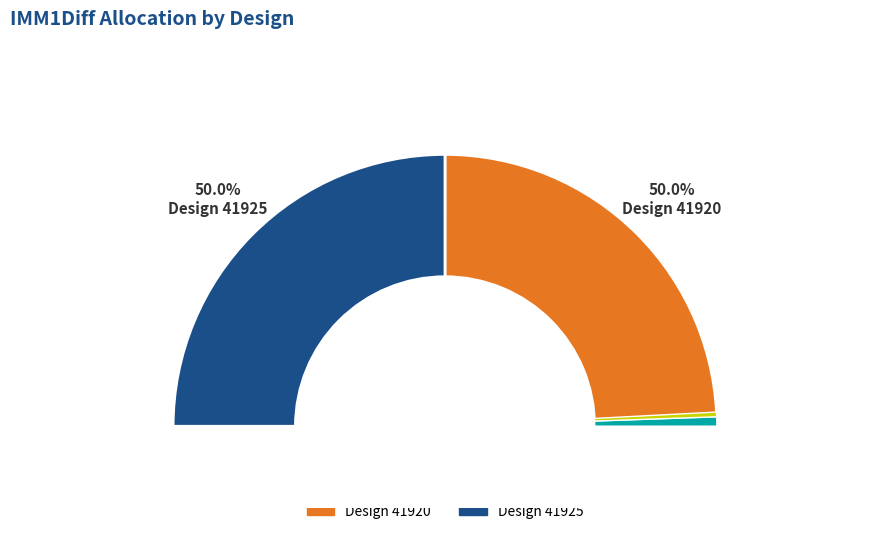

Which has a higher value, Design 41925 or Design 41920?

Design 41920